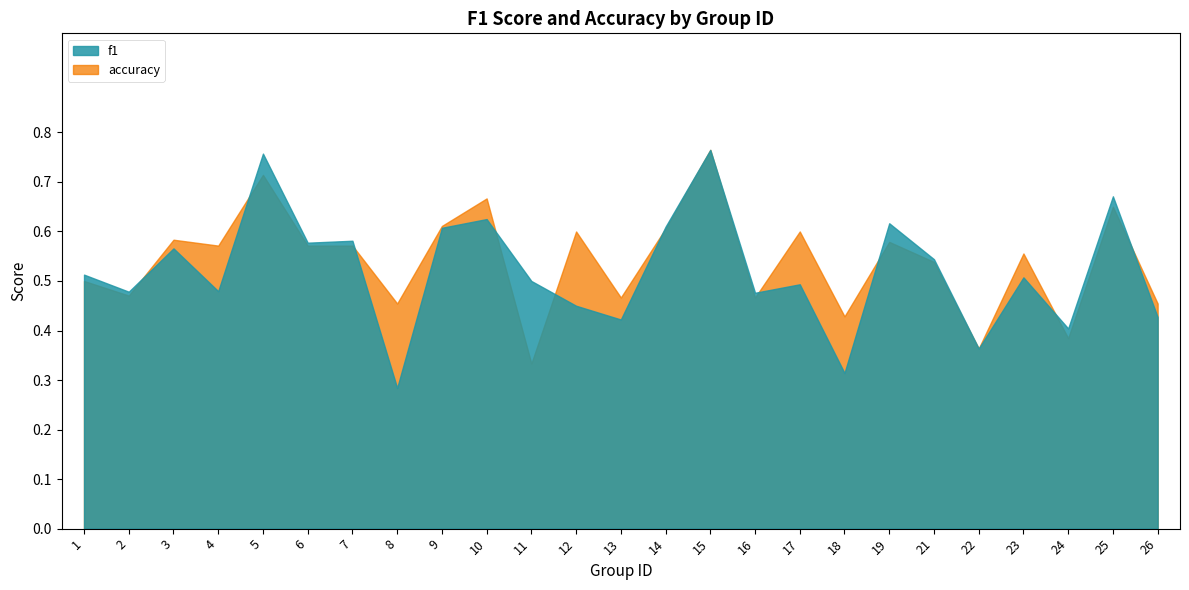

Reading left to right, extract all data points from this chart.

f1: 1=0.5	2=0.5	3=0.6	4=0.5	5=0.8	6=0.6	7=0.6	8=0.3	9=0.6	10=0.6	11=0.5	12=0.5	13=0.4	14=0.6	15=0.8	16=0.5	17=0.5	18=0.3	19=0.6	21=0.5	22=0.4	23=0.5	24=0.4	25=0.7	26=0.4
accuracy: 1=0.5	2=0.5	3=0.6	4=0.6	5=0.7	6=0.6	7=0.6	8=0.5	9=0.6	10=0.7	11=0.3	12=0.6	13=0.5	14=0.6	15=0.8	16=0.5	17=0.6	18=0.4	19=0.6	21=0.5	22=0.4	23=0.6	24=0.4	25=0.7	26=0.5